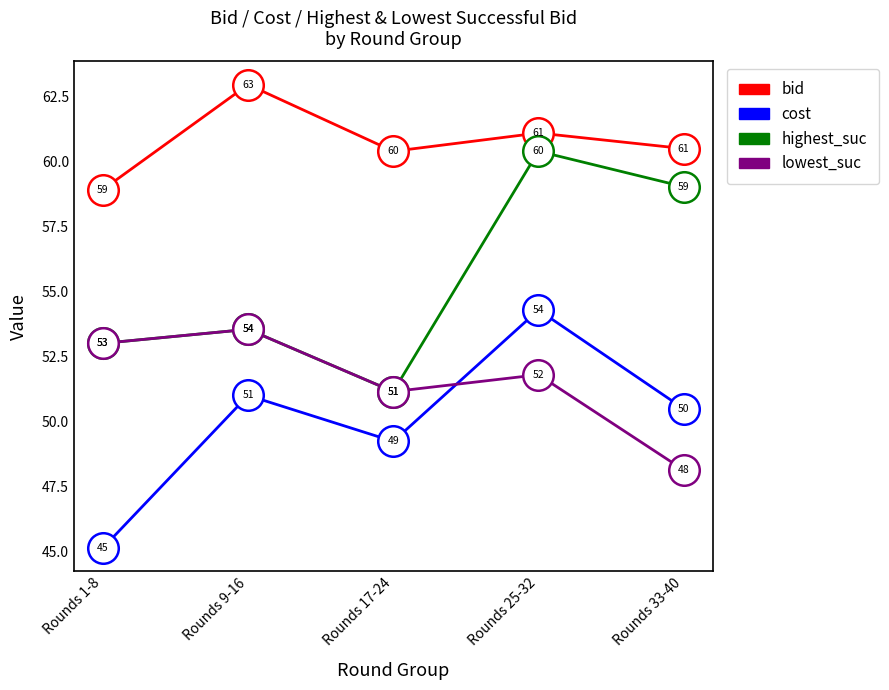

True or false: cost and bid intersect in this chart.

False